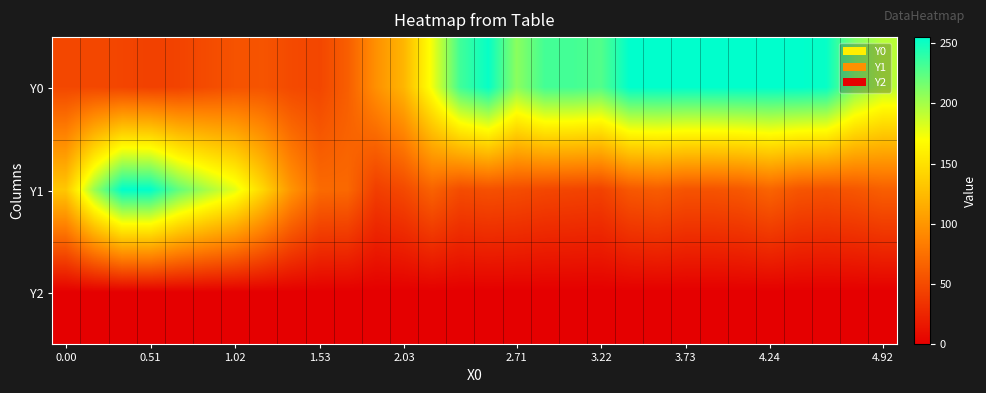

Which series has the widest spread of values?

Y1